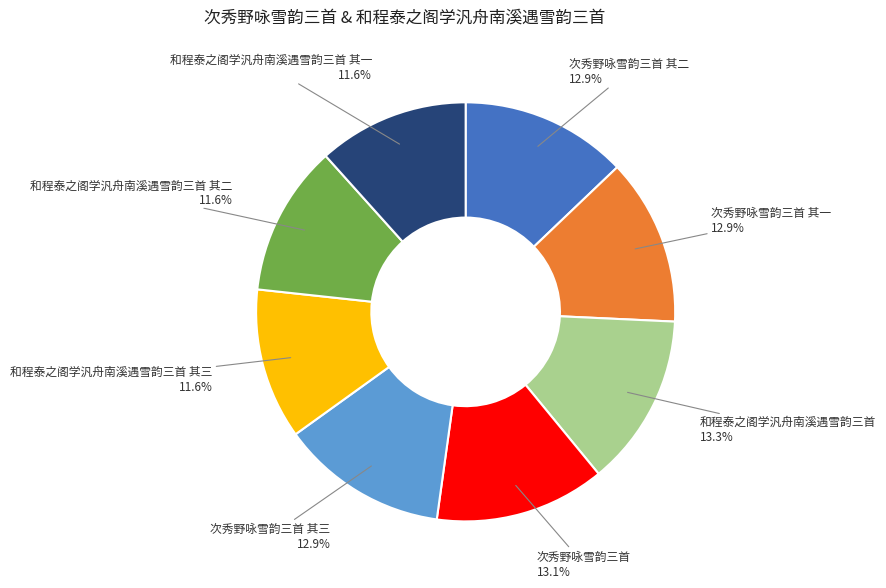

Is there any slice that represents more than half of the pie?

No